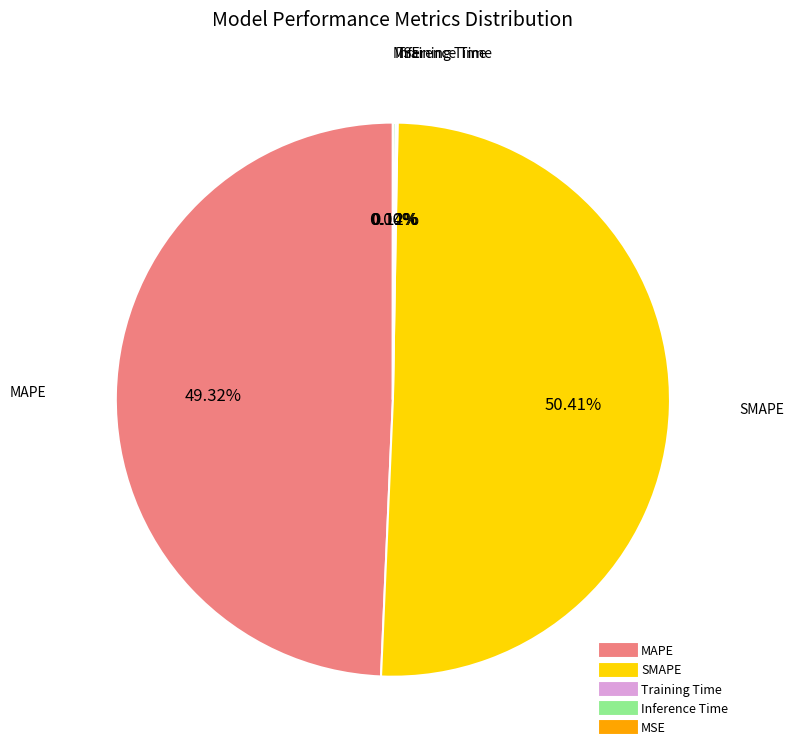

Which slice is the largest?

SMAPE